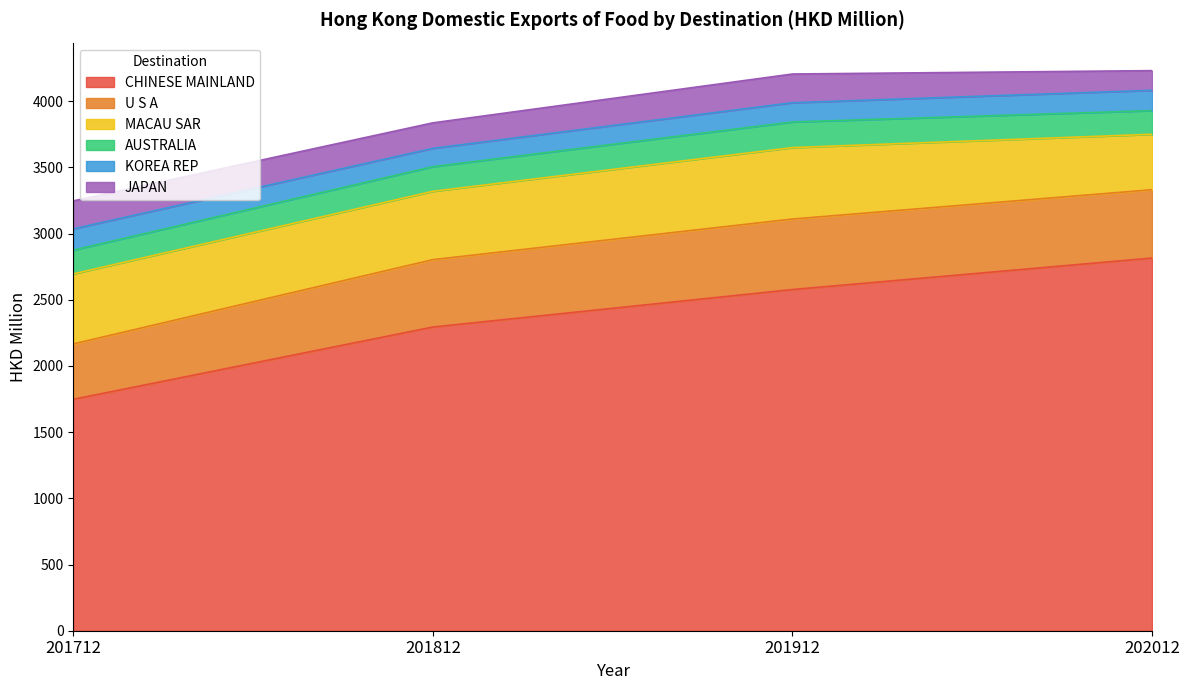

The U S A series shows 569.1 at 201712. True or false?

False